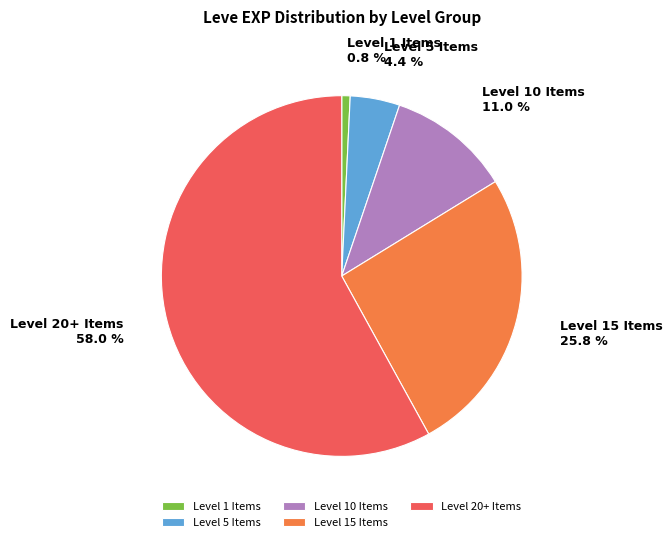

Which slice is the smallest?

Level 1 Items